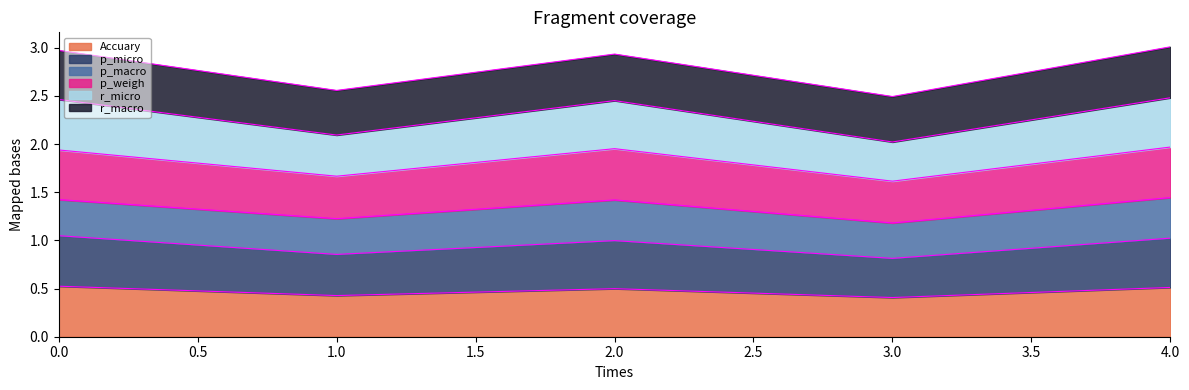

At how many categories does at least one series exceed 0?

5